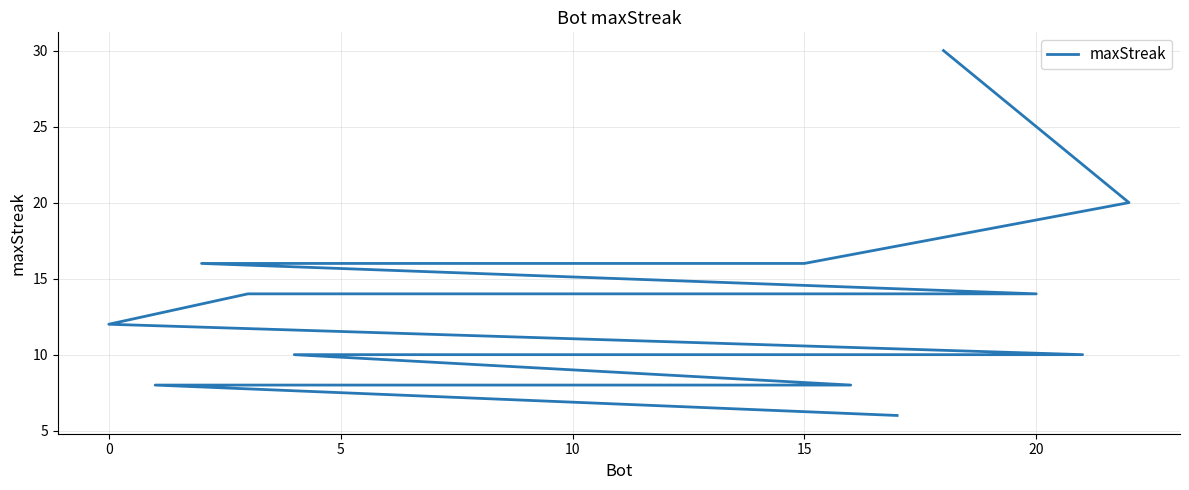

What is the value of the 18th point from the left?

10